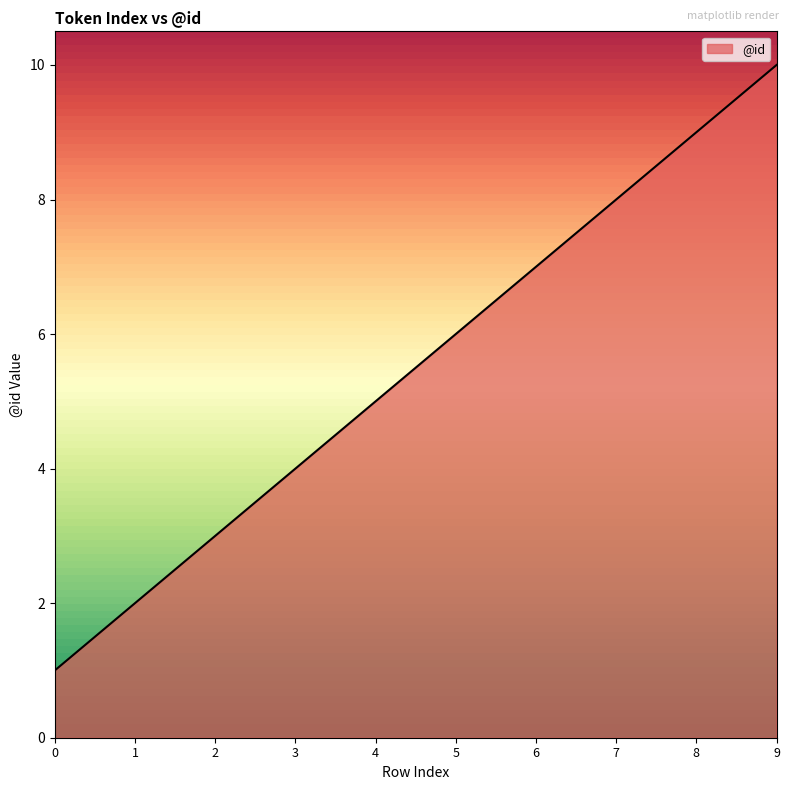

What is the approximate value at 7?

8